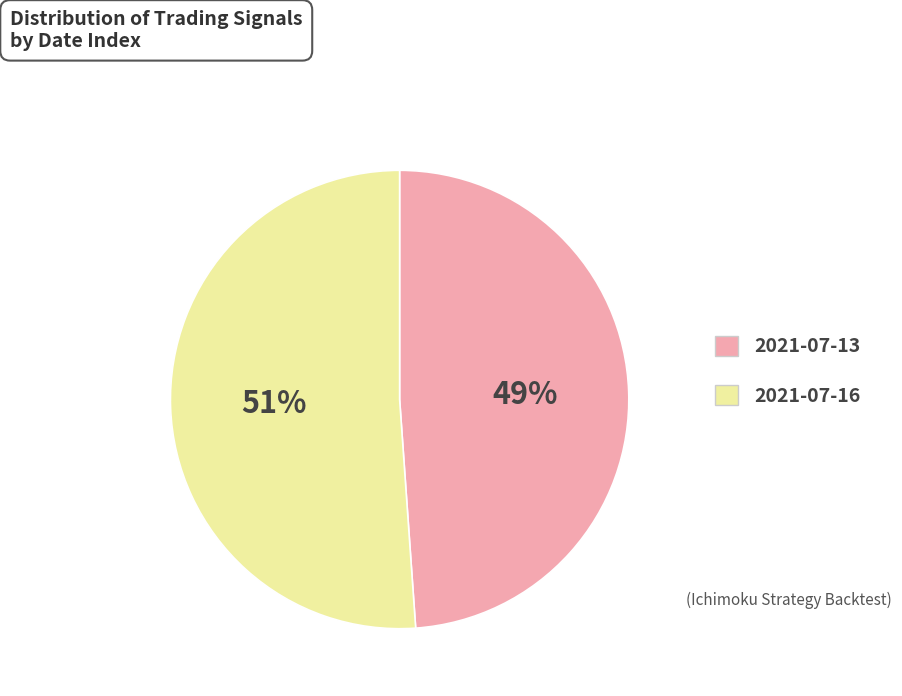

To the nearest percent, what is the combined percentage of 2021-07-16 and 2021-07-13?

100%